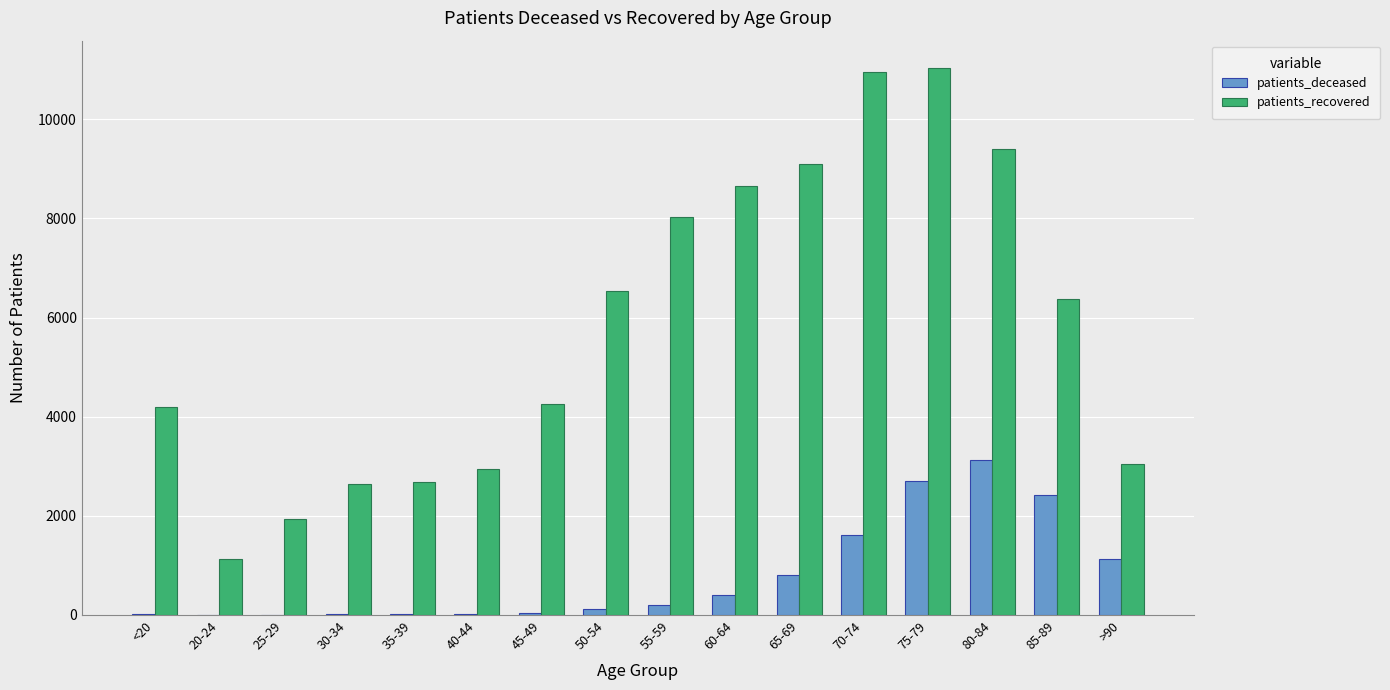

Is the value of patients_recovered at 80-84 greater than the value of patients_deceased at 45-49?

Yes